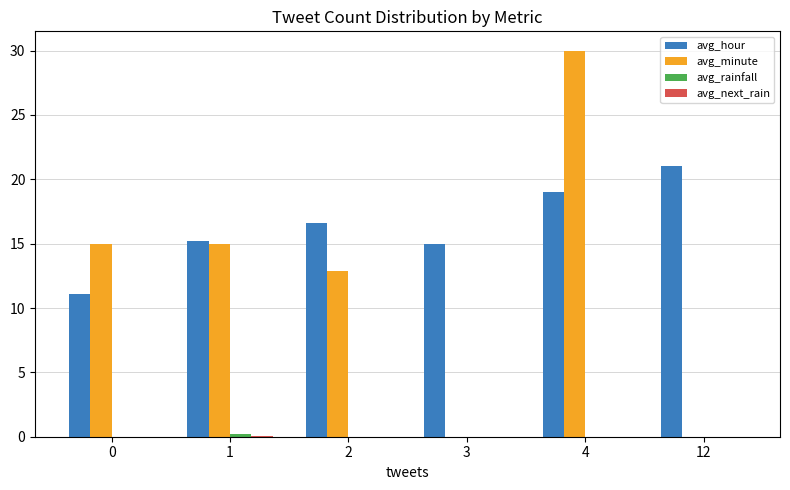

Is it true that avg_hour equals 17.0 at 0?

False